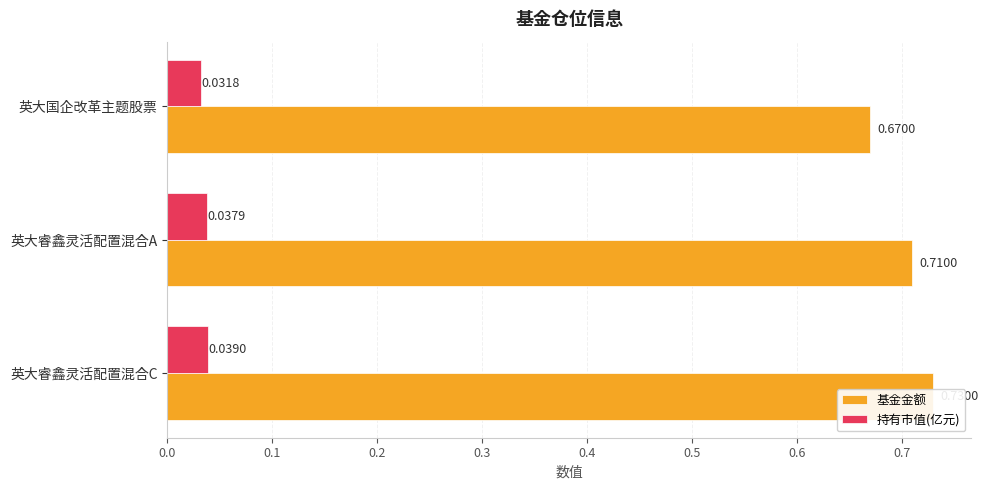

List the series in order of their overall mean, lowest first.

持有市值(亿元), 基金金额